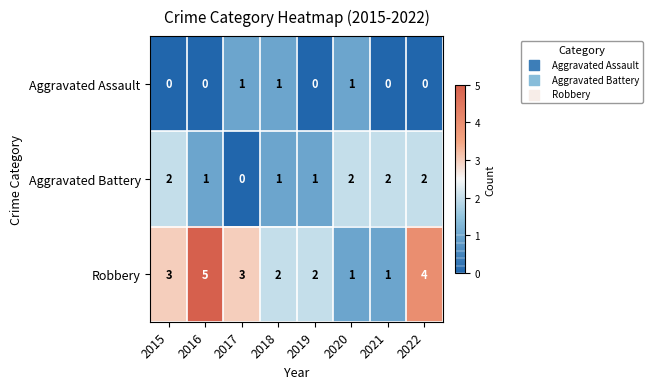

Is the value of Aggravated Assault at 2019 greater than the value of Aggravated Battery at 2020?

No